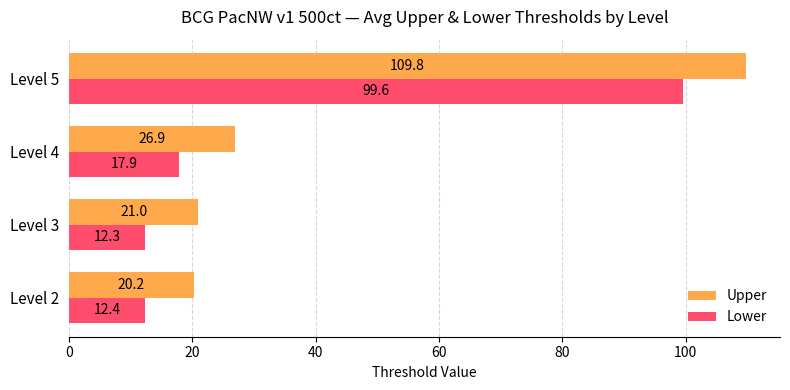

Rank the categories by Upper value from lowest to highest.

Level 2, Level 3, Level 4, Level 5